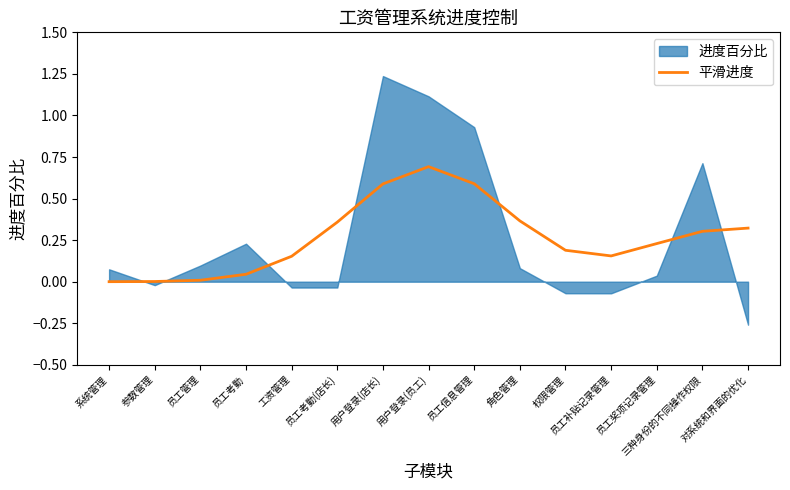

How many interior local peaks (higher than both neighbors) does the data have?

1